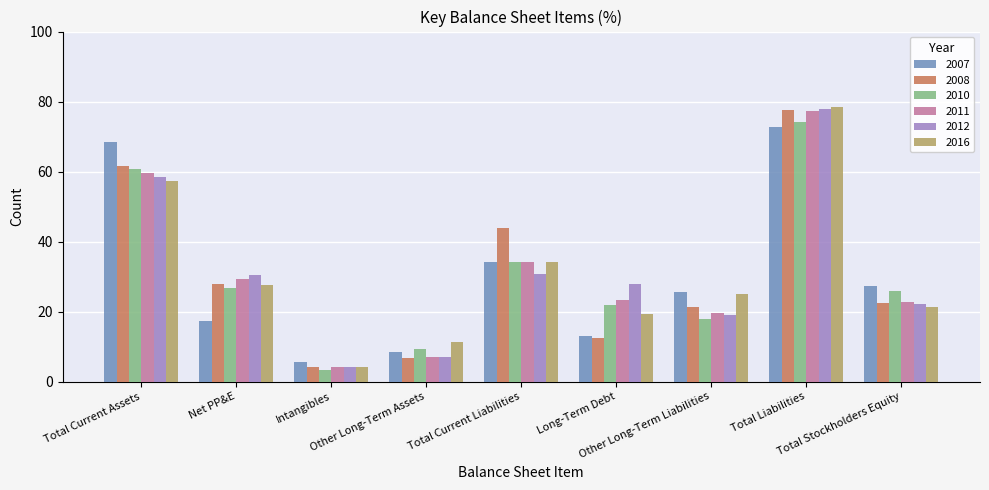

What is the difference between the maximum and minimum values in the 2008 series?

73.3